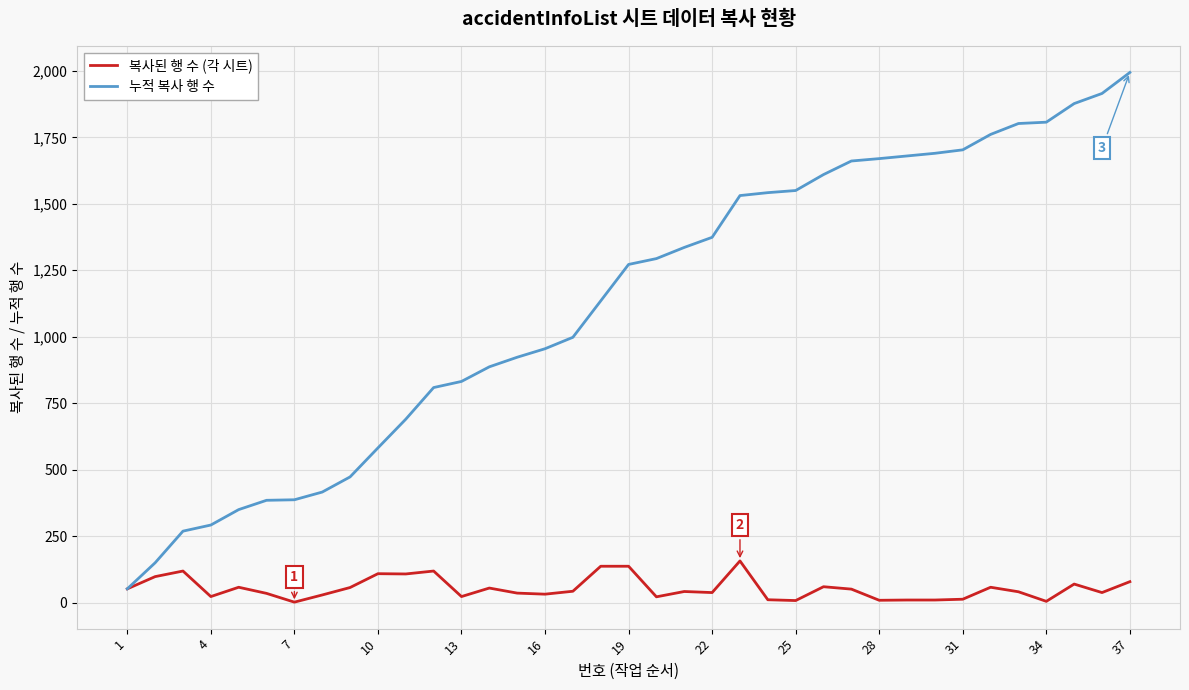

What is the maximum value for 누적 복사 행 수?

1994